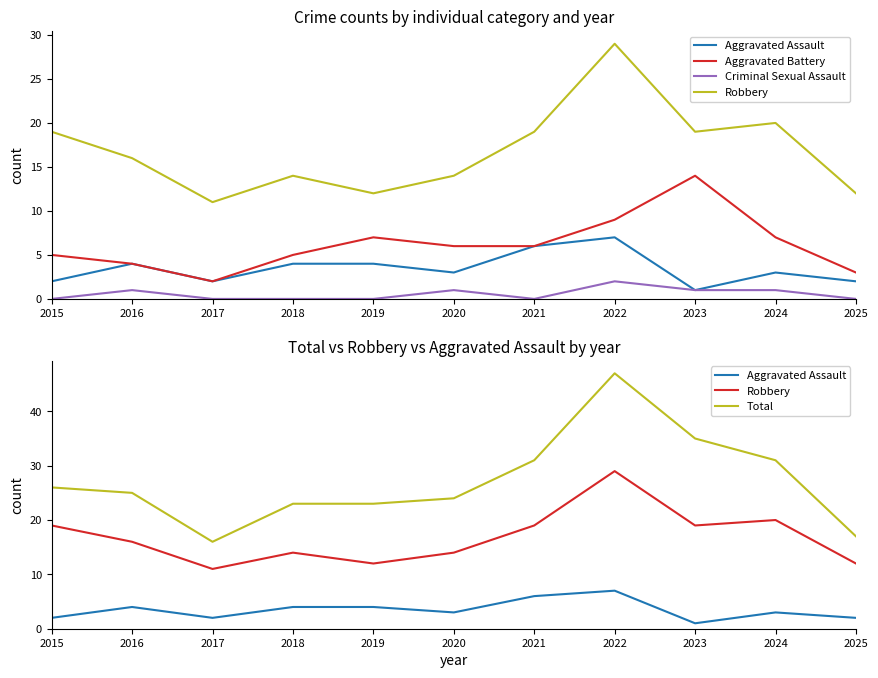

True or false: Criminal Sexual Assault has more than 0 points higher than both neighbors.

True